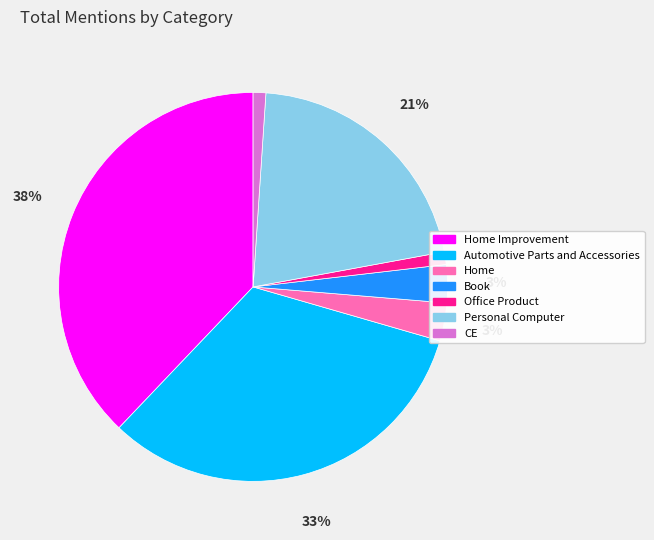

Is there any slice that represents more than half of the pie?

No